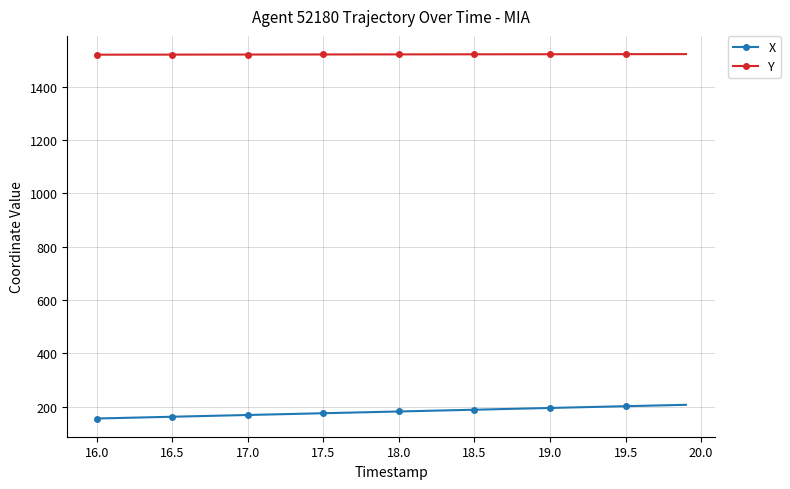

What is the sum of all X values?

7233.5